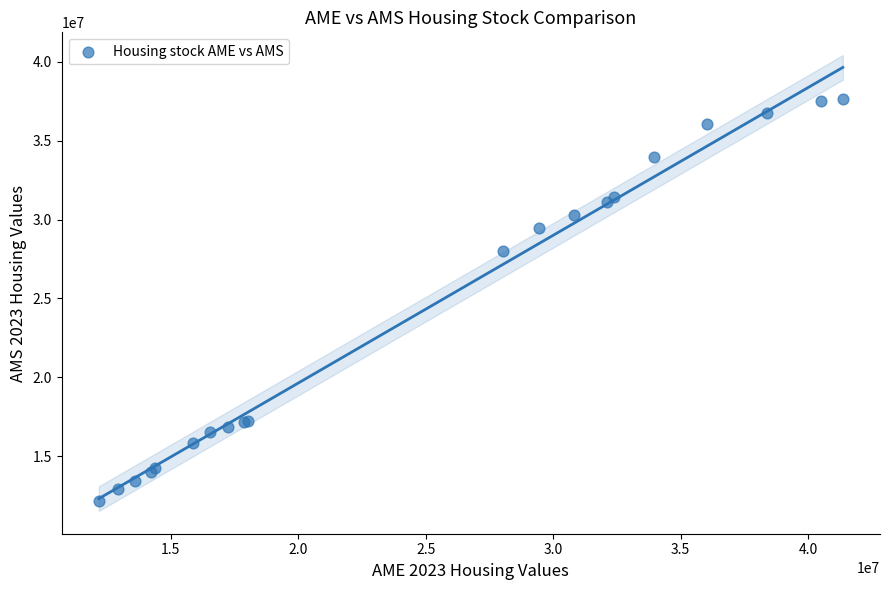

What Y value in the scatter plot is closest to 24897379?

28040512.7